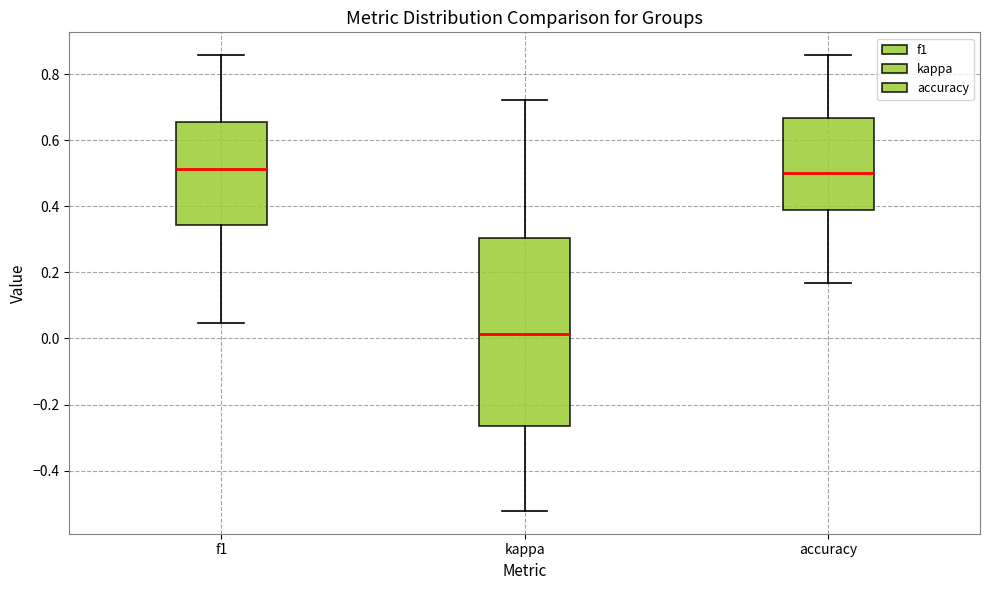

Which box is the tallest, from its lower edge to its upper edge?

kappa